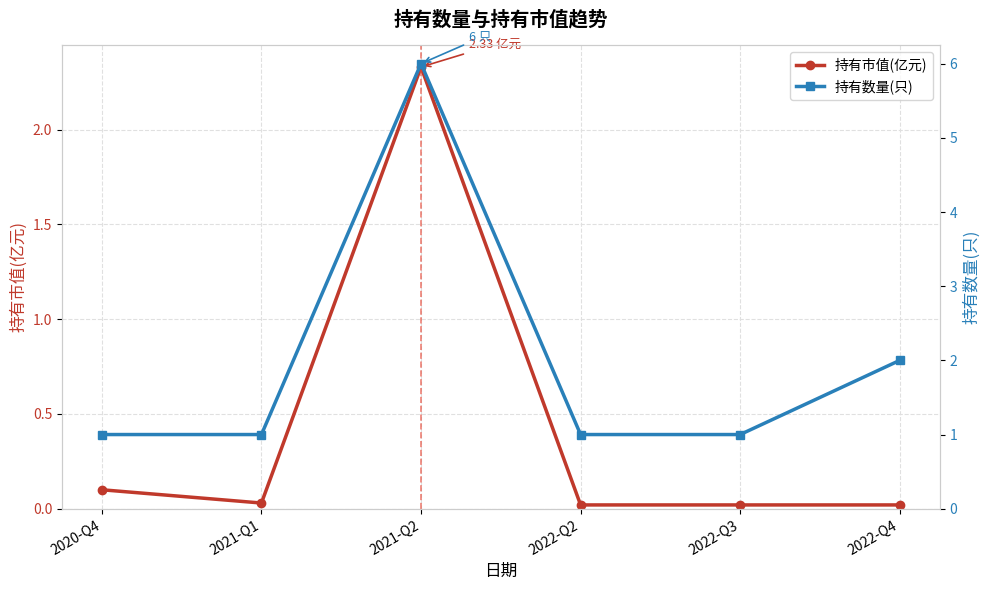

Is the value of 持有数量(只) at 2022-Q2 greater than the value of 持有市值(亿元) at 2020-Q4?

Yes